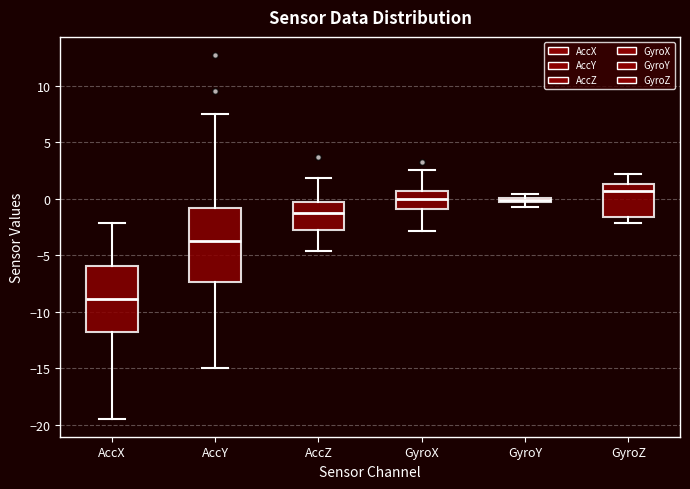

Which box has the highest median line?

GyroZ